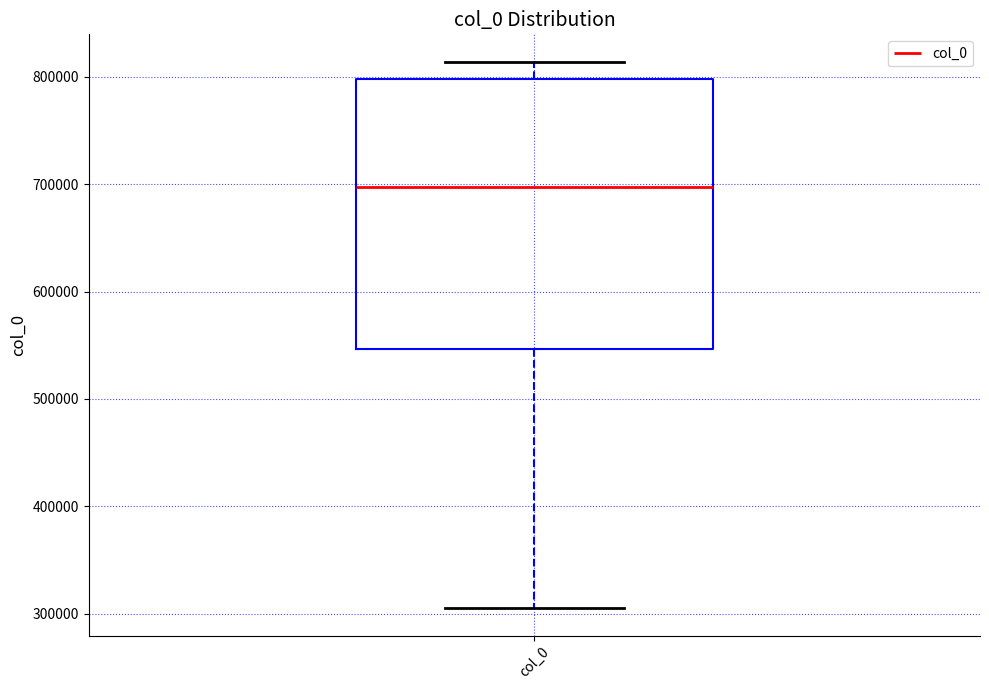

Where does the upper whisker of the box for col_0 end on the y-axis? The values are not printed on the chart, so give them approximately, as read against the axis.

810000